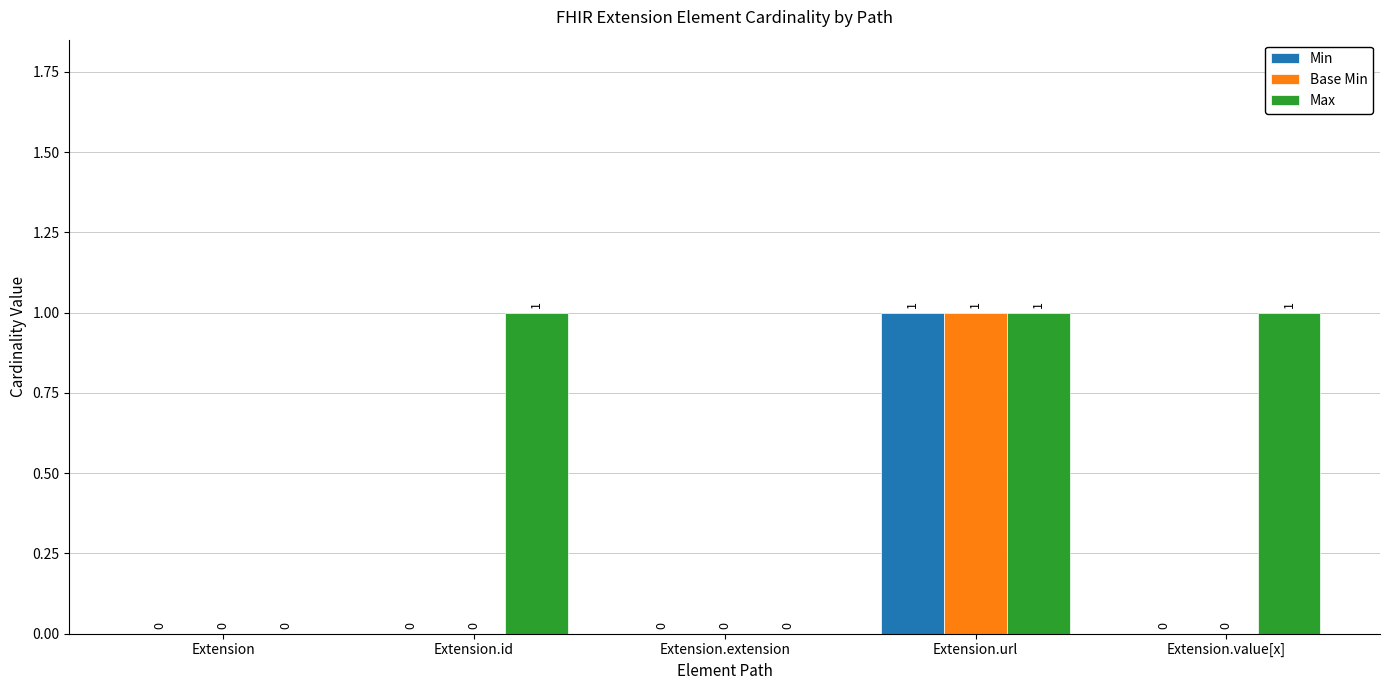

Between Extension and Extension.id, which series saw the biggest shift?

Max